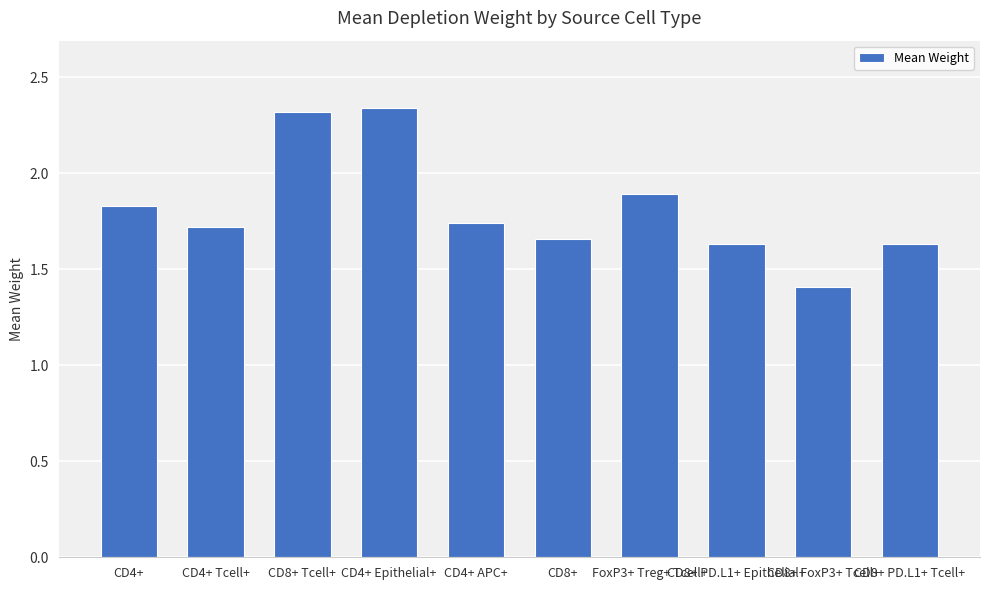

What is the smallest value displayed?

1.4